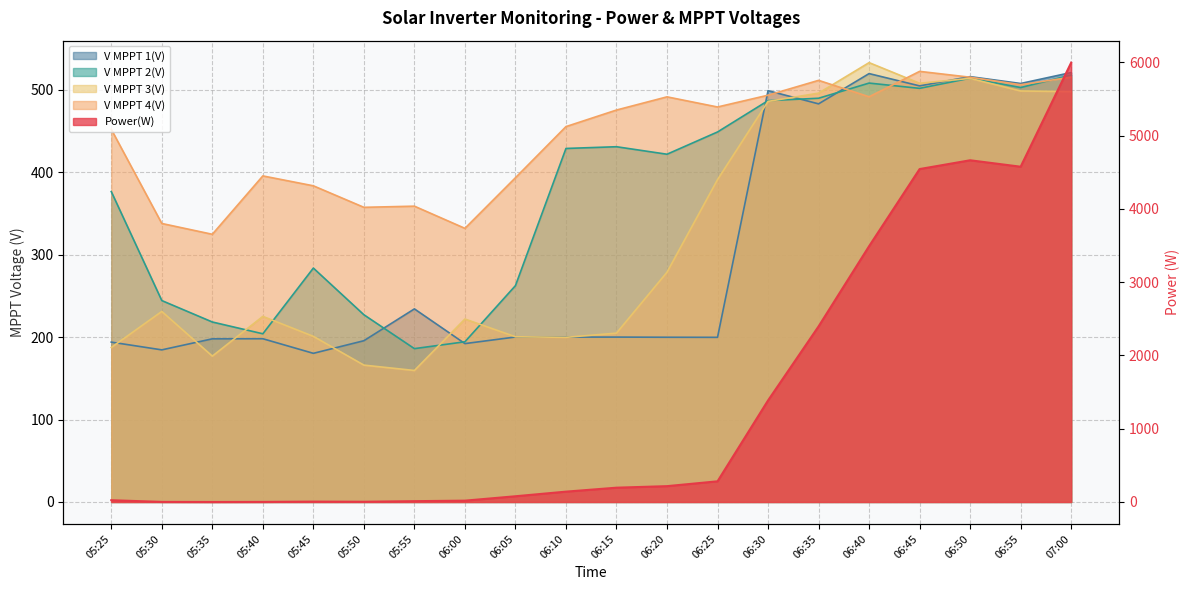

How many data points in V MPPT 2(V) are less than 428?

10